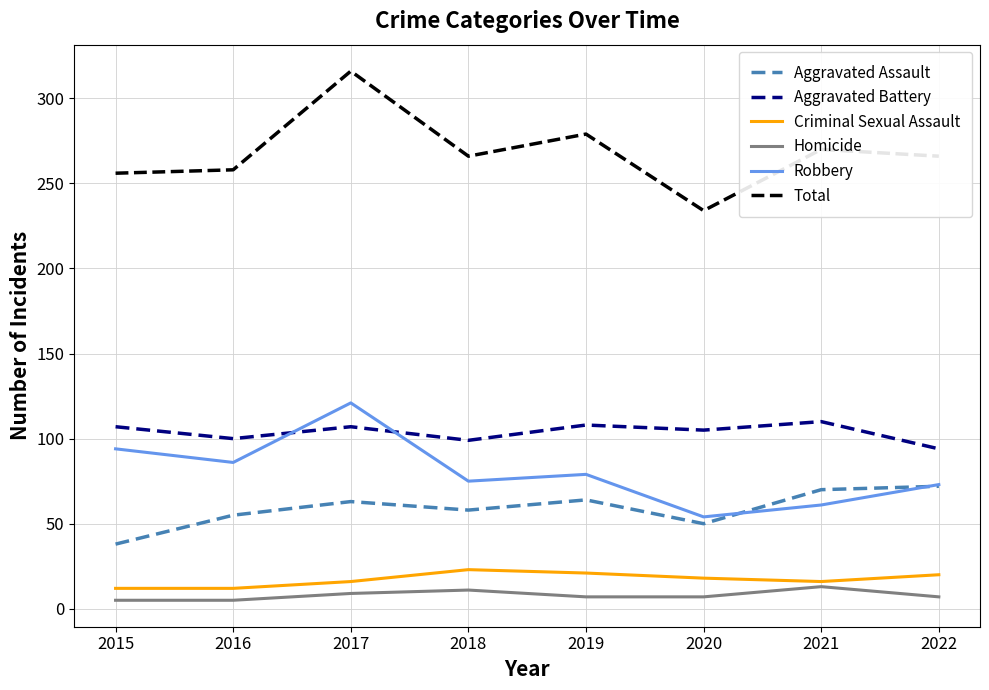

At 2019, list the series in order from smallest to largest.

Homicide, Criminal Sexual Assault, Aggravated Assault, Robbery, Aggravated Battery, Total